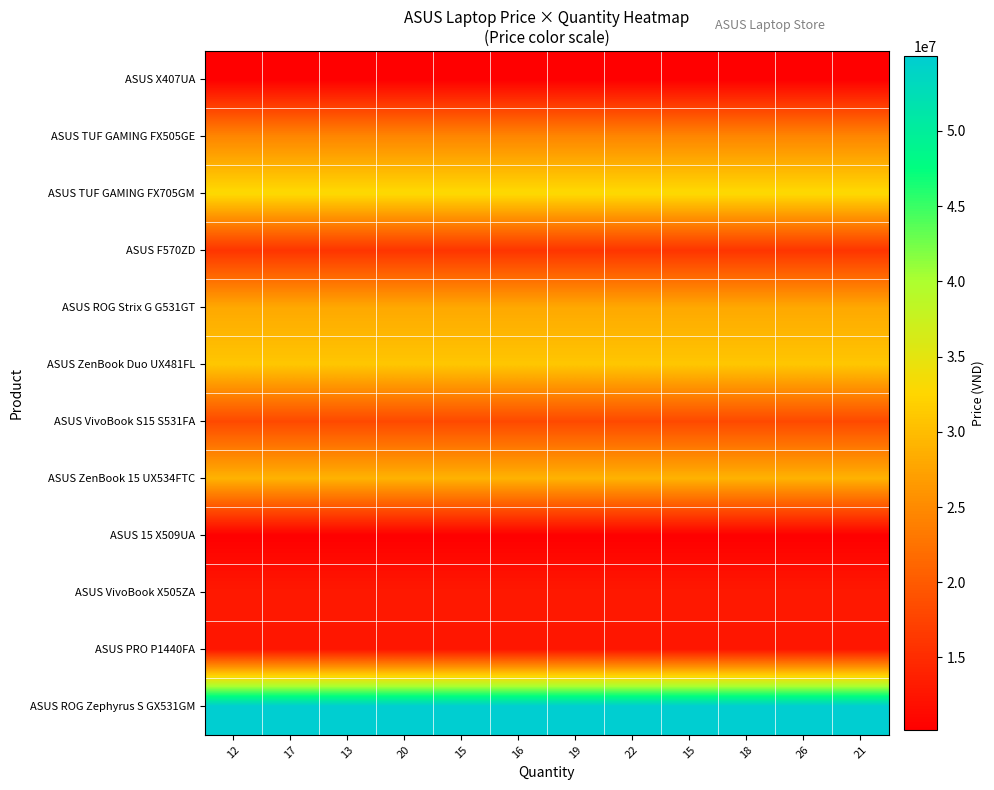

At how many categories does at least one series exceed 50824137?

12